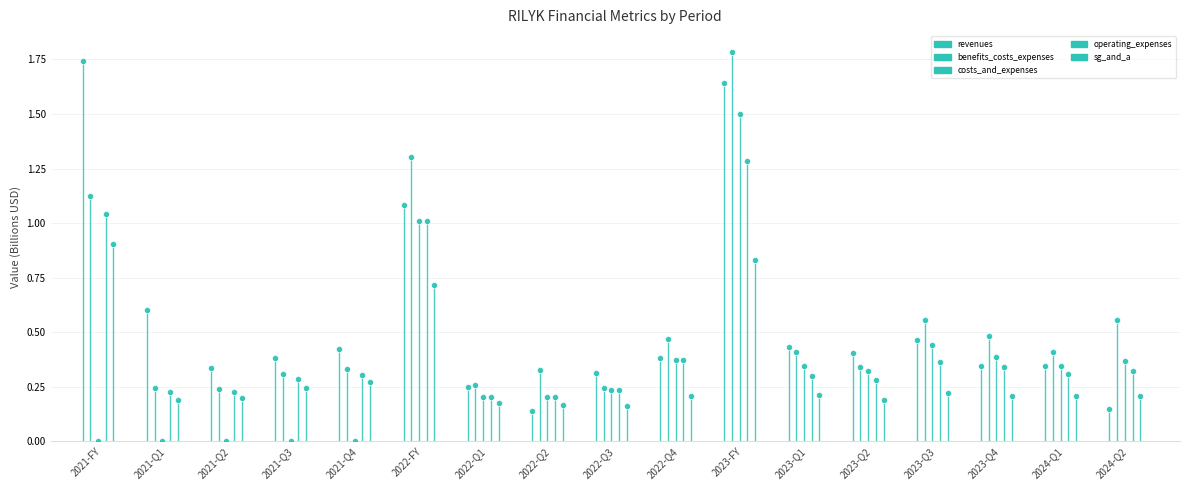

What is the total value across all series at 2024-Q1?

1.6